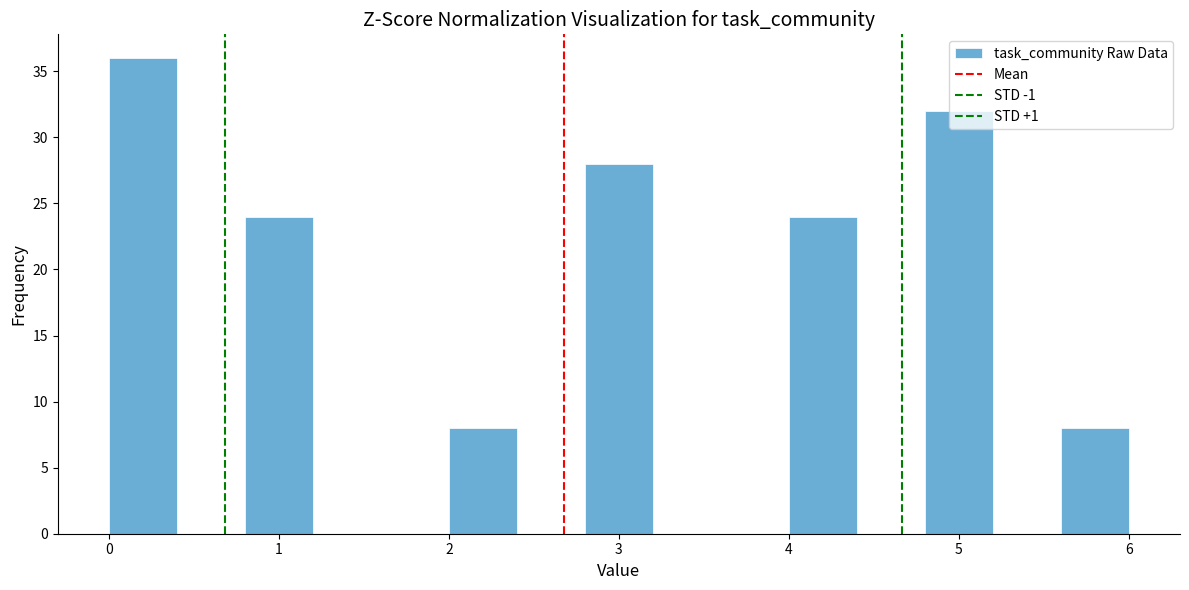

Reading left to right, list every bar in this chart as the range it spans on the x-axis followed by its height. The values are not printed on the chart, so give them approximately, as read against the axis.

0.0 to 0.4: 36
0.4 to 0.8: 0
0.8 to 1.2: 24
1.2 to 1.6: 0
1.6 to 2.0: 0
2.0 to 2.4: 8
2.4 to 2.8: 0
2.8 to 3.2: 28
3.2 to 3.6: 0
3.6 to 4.0: 0
4.0 to 4.4: 24
4.4 to 4.8: 0
4.8 to 5.2: 32
5.2 to 5.6: 0
5.6 to 6.0: 8